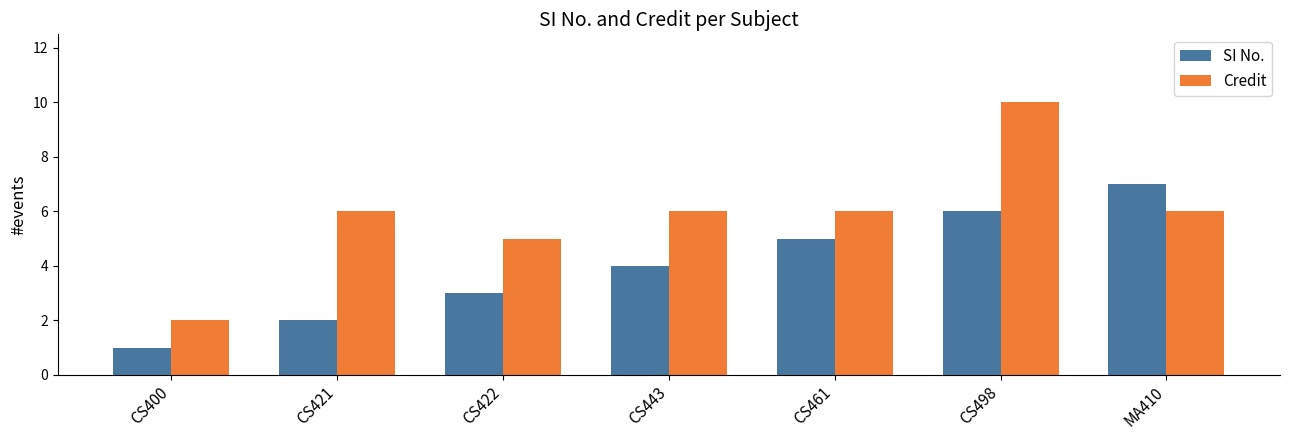

What is the greatest value displayed?

10